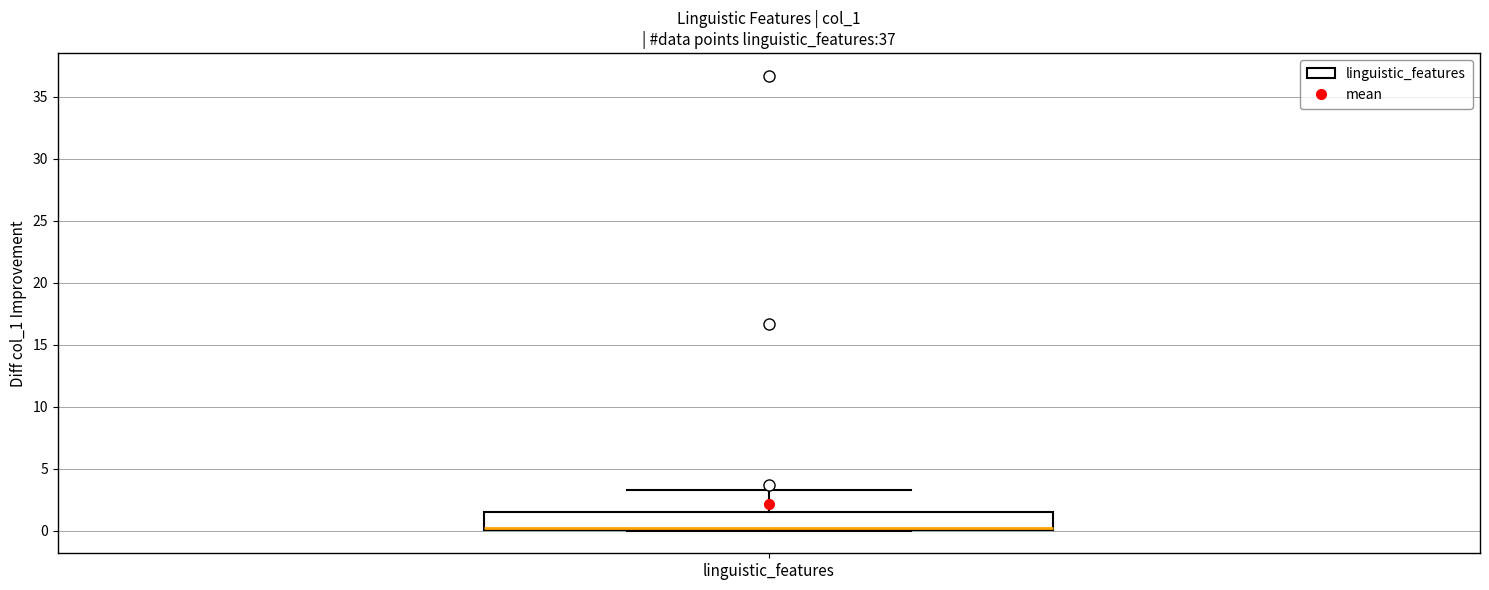

Where is the lower edge of the box for linguistic_features on the y-axis? The values are not printed on the chart, so give them approximately, as read against the axis.

0.0